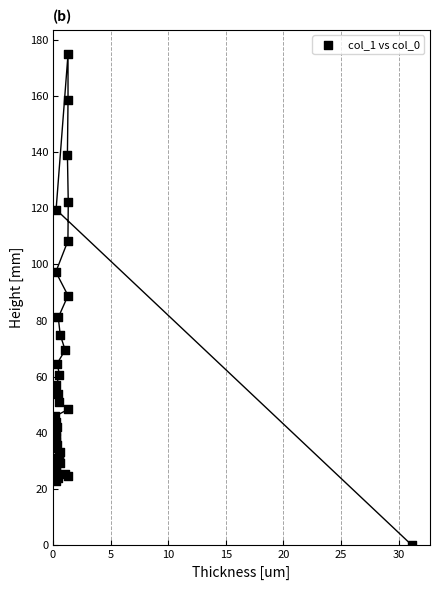

What Y value in the scatter plot is closest to 87?

88.9